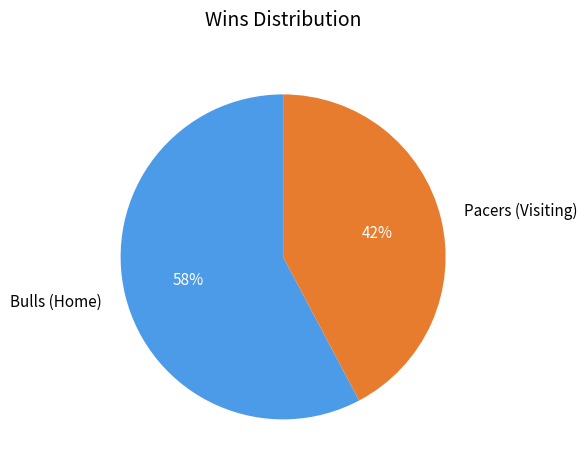

Count the number of slices in the pie.

2